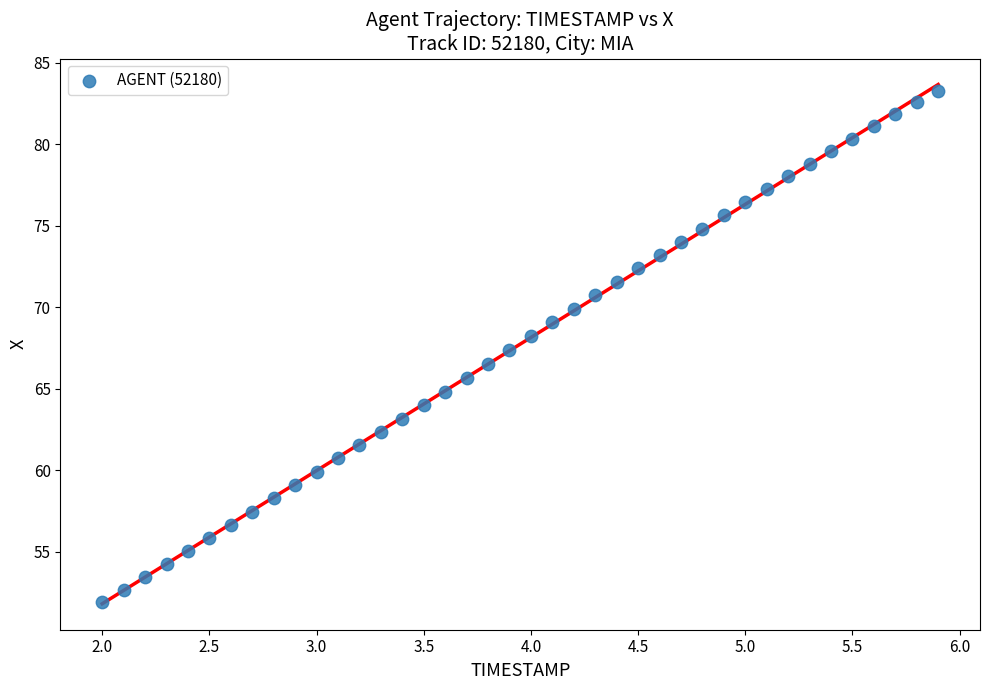

What is the range of X values (max minus min)?

3.9